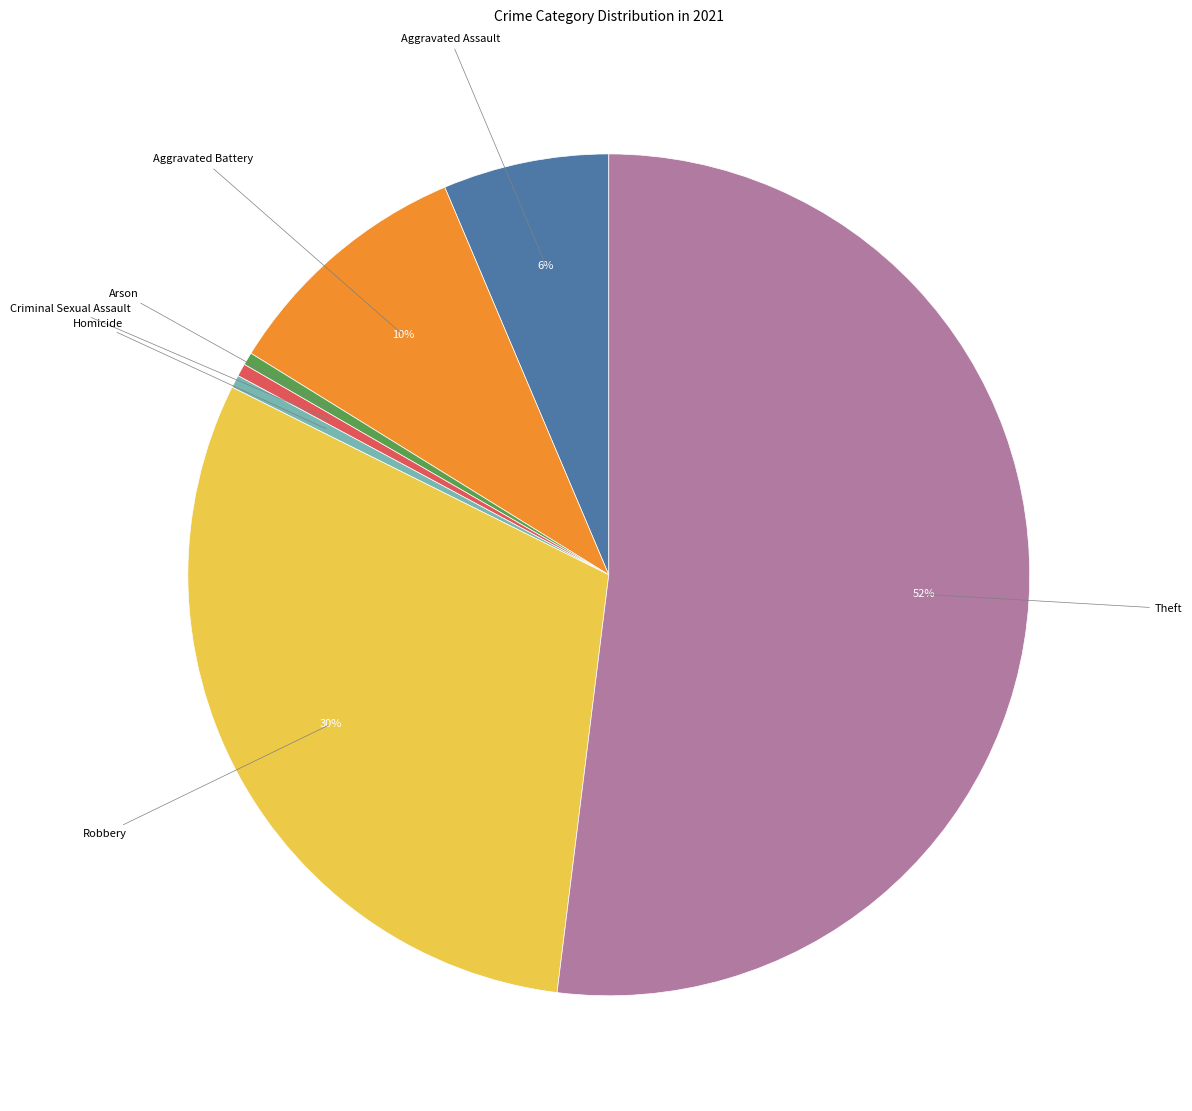

Does any single category account for the majority?

Yes